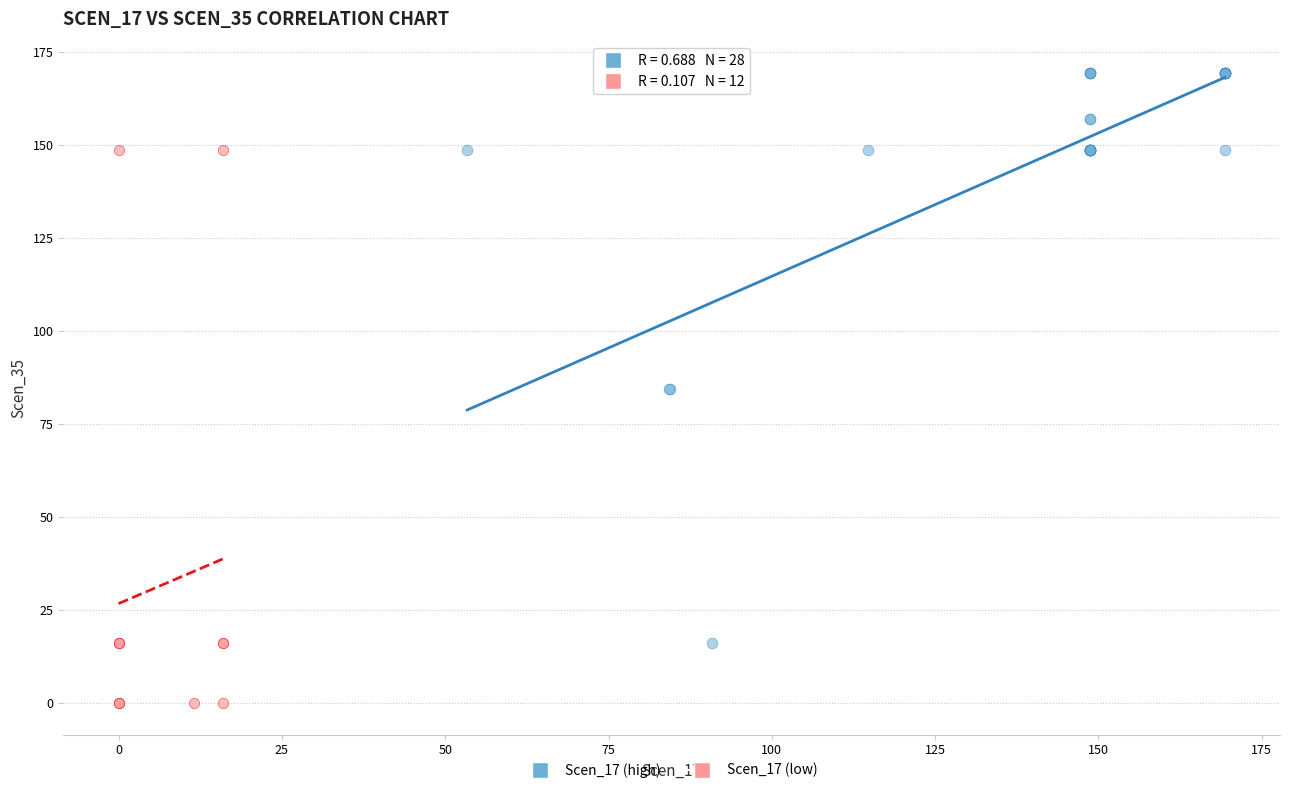

Which series contains the highest Y value?

Scen_17 (high)